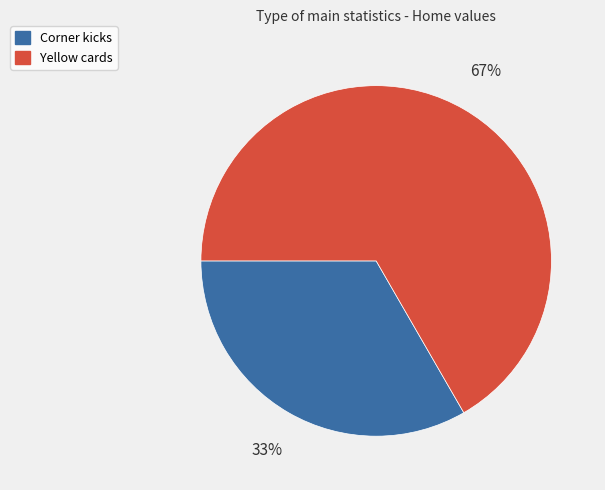

How many segments does this pie chart have?

2